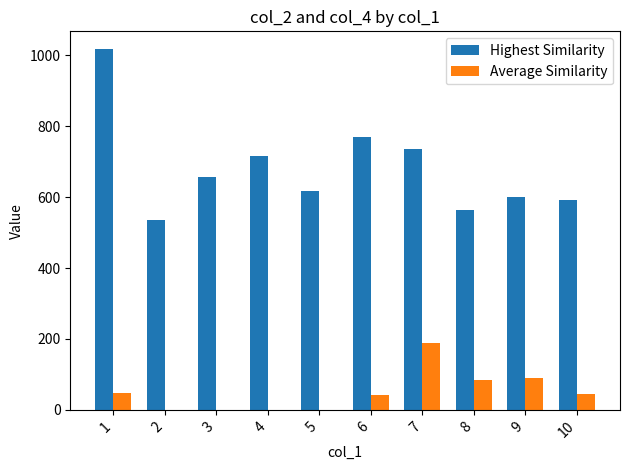

How many groups of bars are there?

10